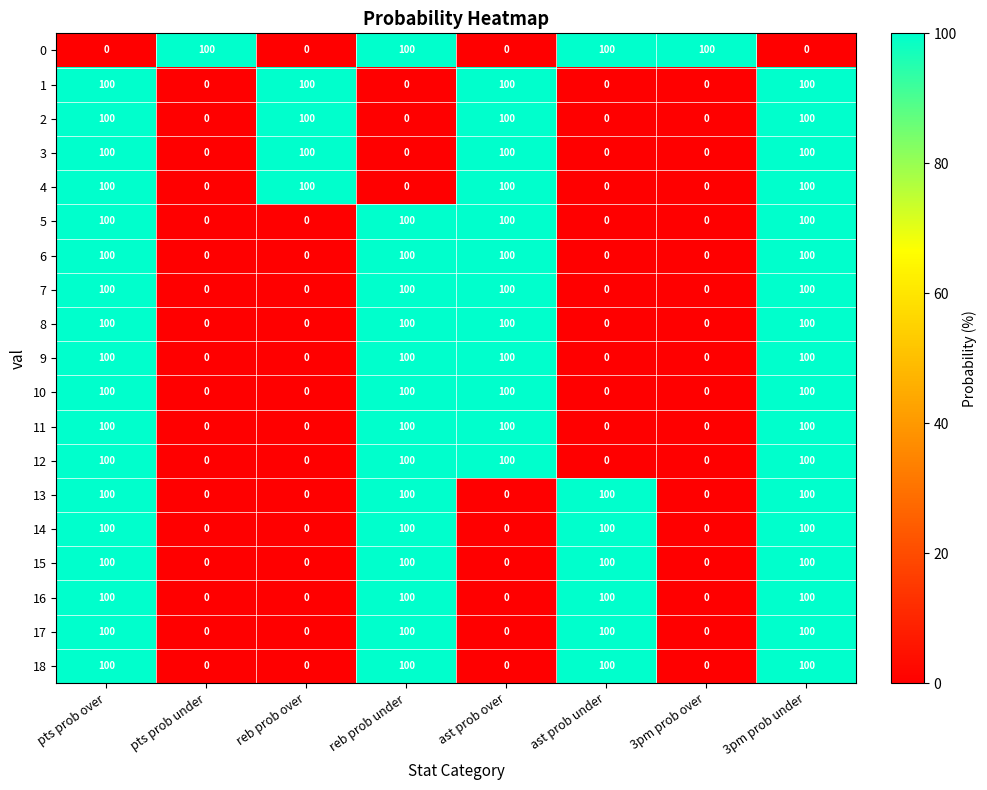

What is the greatest value displayed?

100